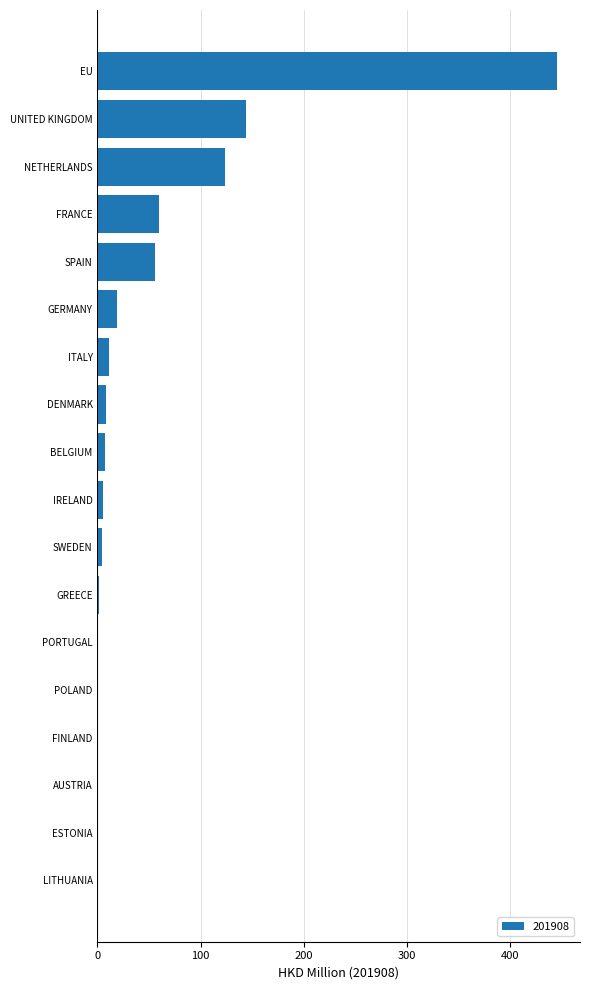

Between FRANCE and DENMARK, which is larger?

FRANCE